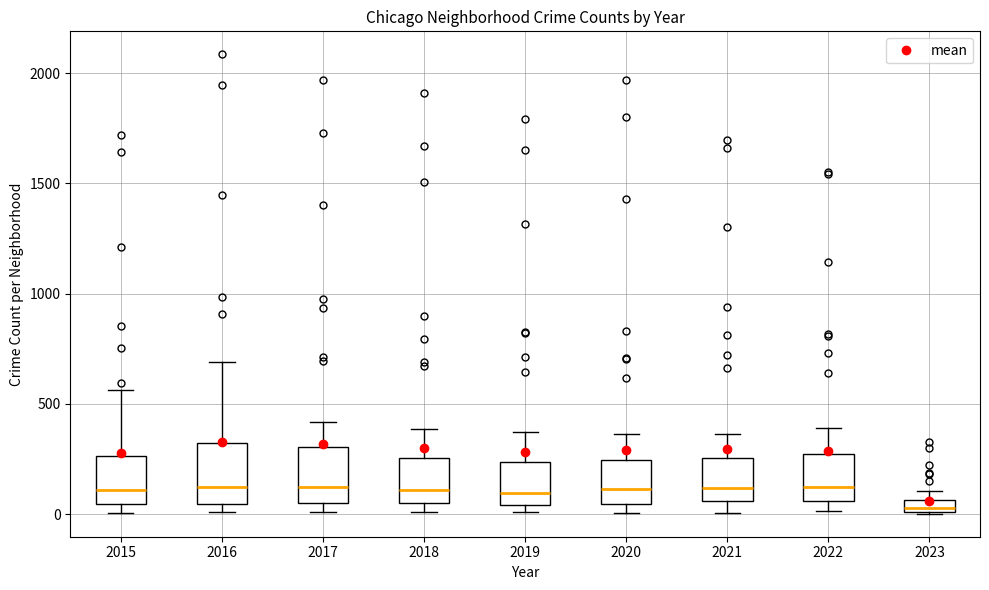

Which box has the lowest median line?

2023